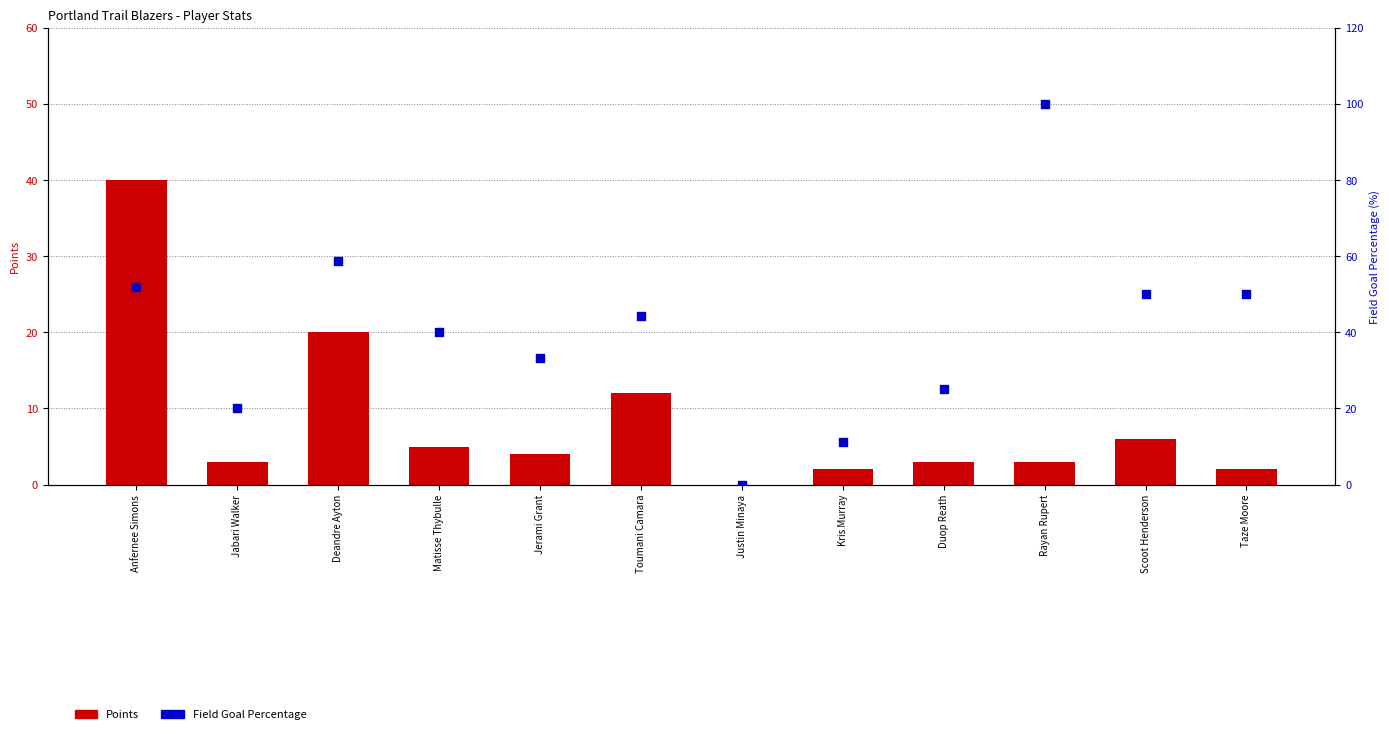

At which category is the sum across all series the highest?

Rayan Rupert